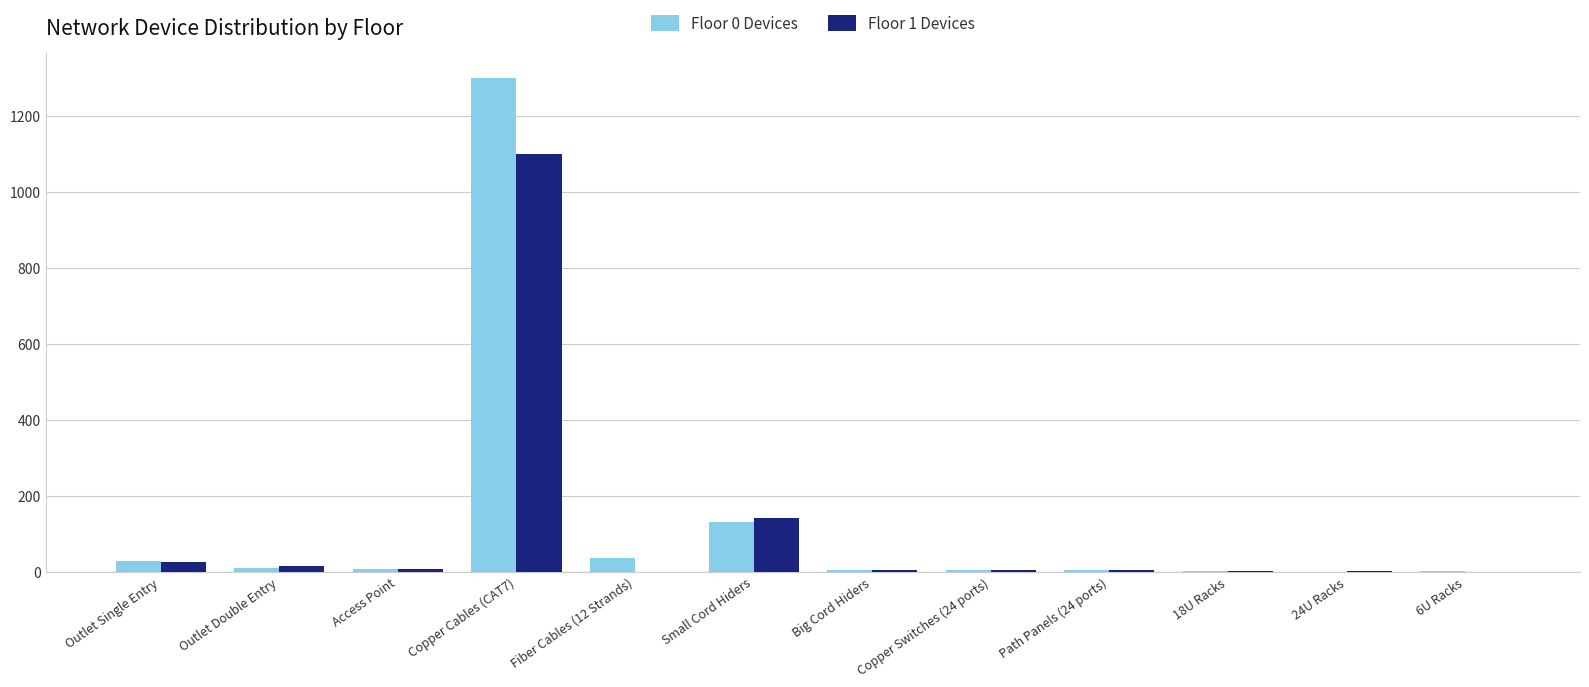

At which category is the sum across all series the highest?

Copper Cables (CAT7)